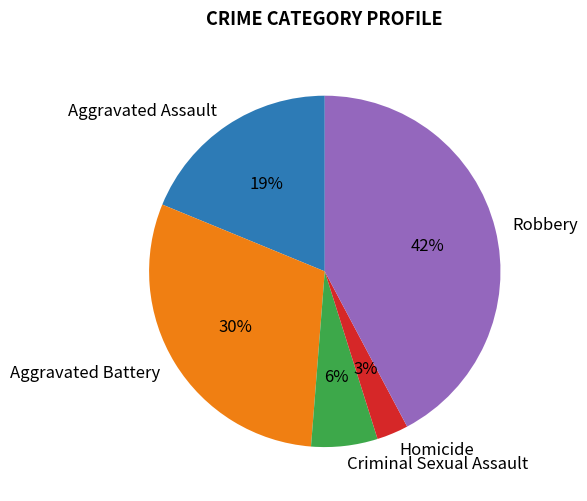

Is there a majority slice in this chart?

No